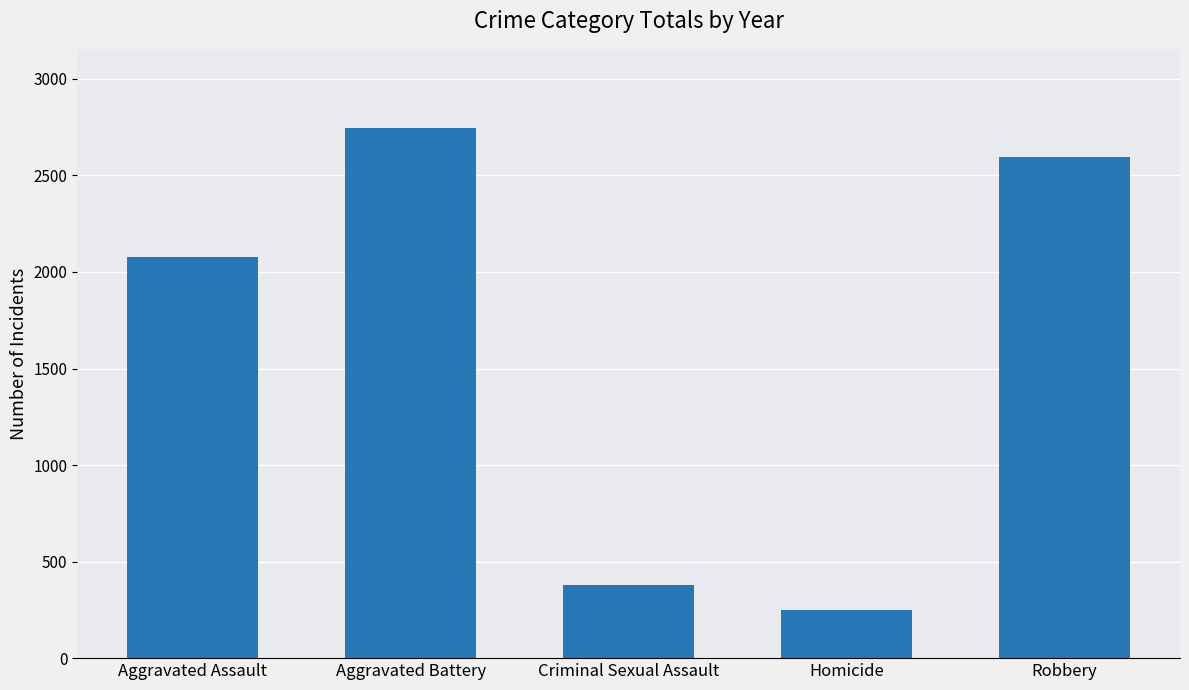

Which has a higher value, Robbery or Aggravated Battery?

Aggravated Battery